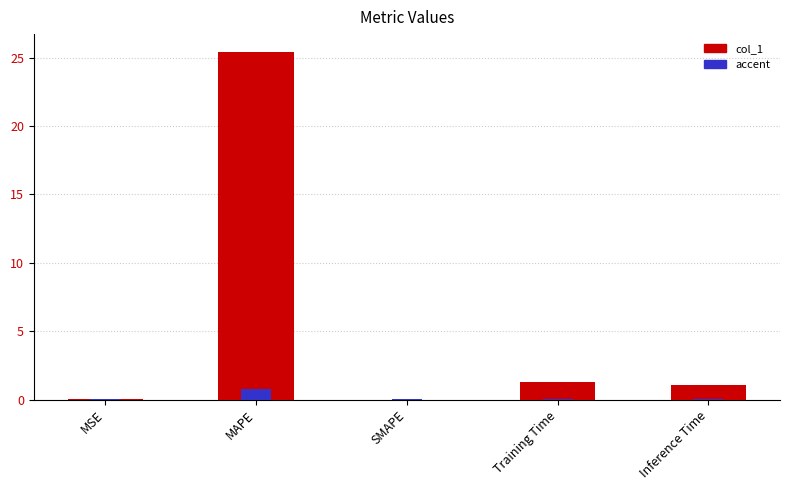

Count the number of data series in this chart.

2